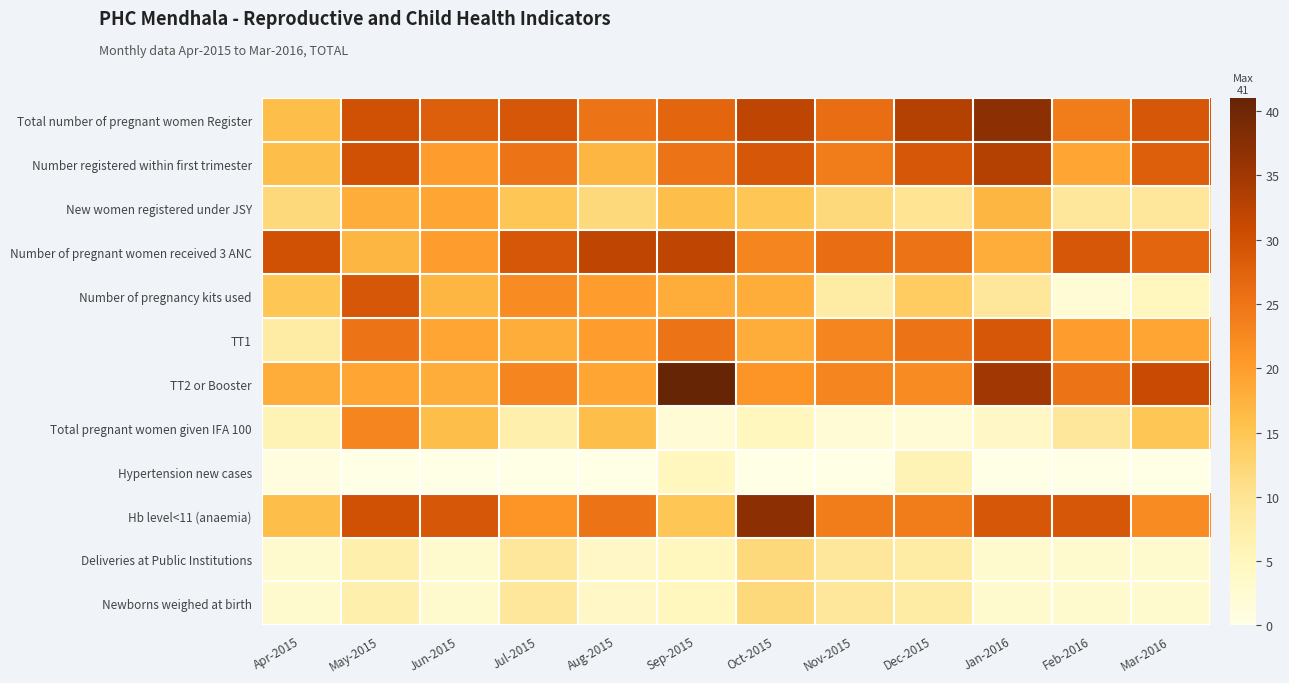

Which label corresponds to the largest value in the chart?

Sep-2015